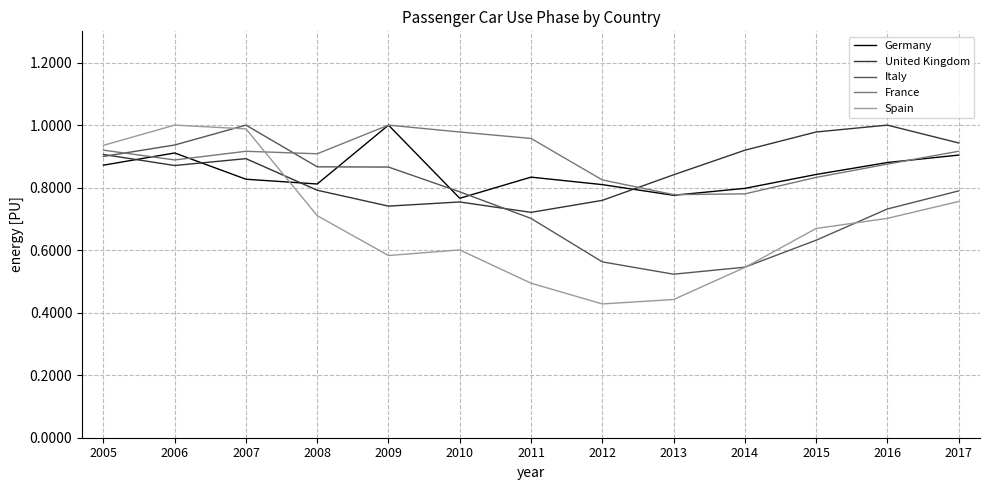

At which category does Germany reach its first local valley?

2008